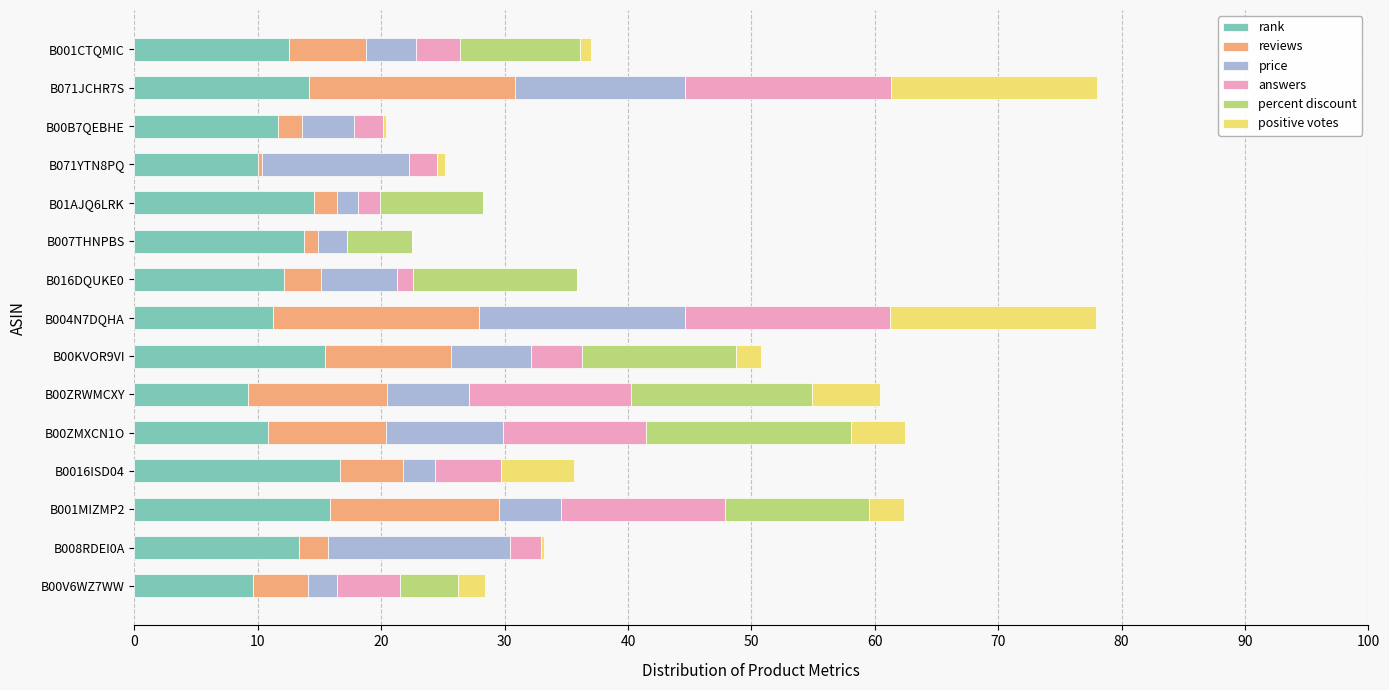

What is the highest value of the rank series?

16.7